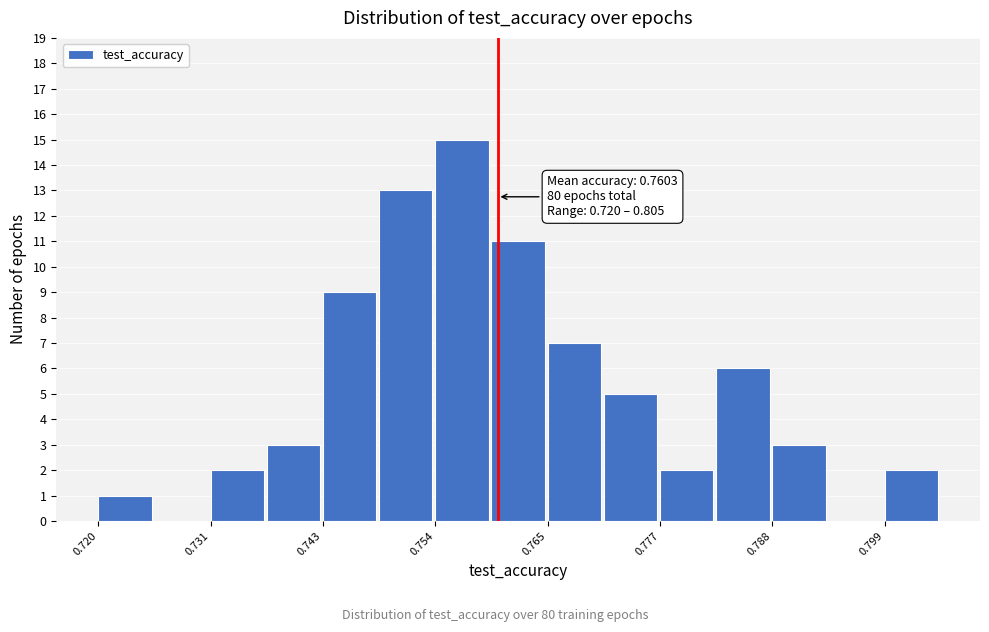

Read against the x-axis, roughly where is the centre of the tallest bar?

0.756